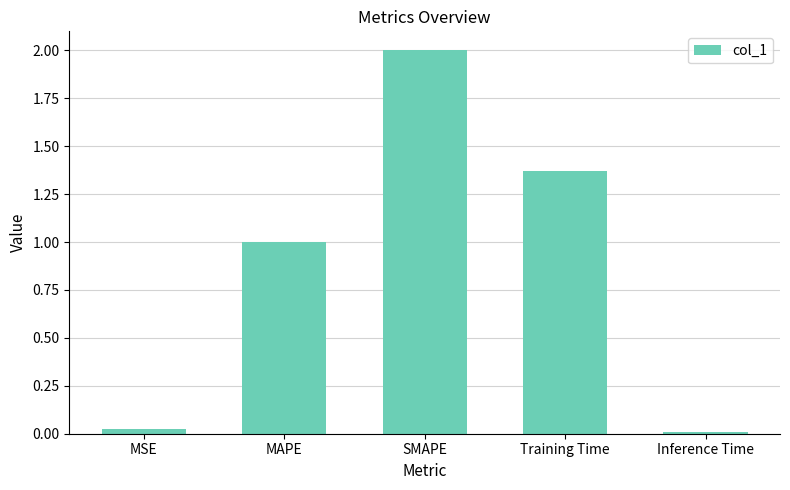

What is the difference between the maximum and minimum values?

2.0